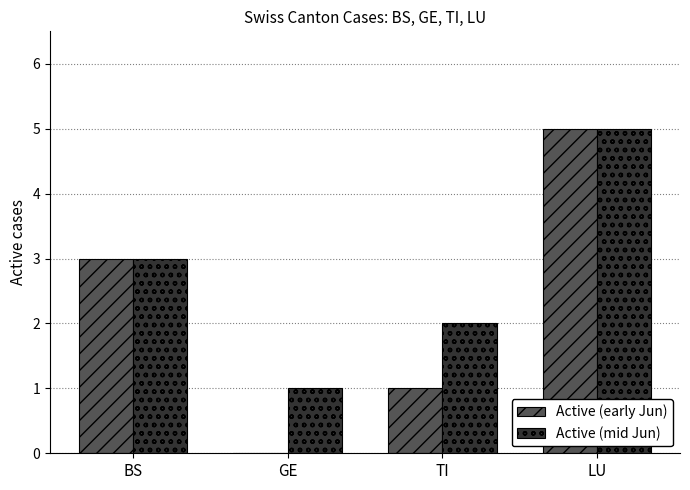

True or false: Active (mid Jun) has a value of 2 at LU.

False